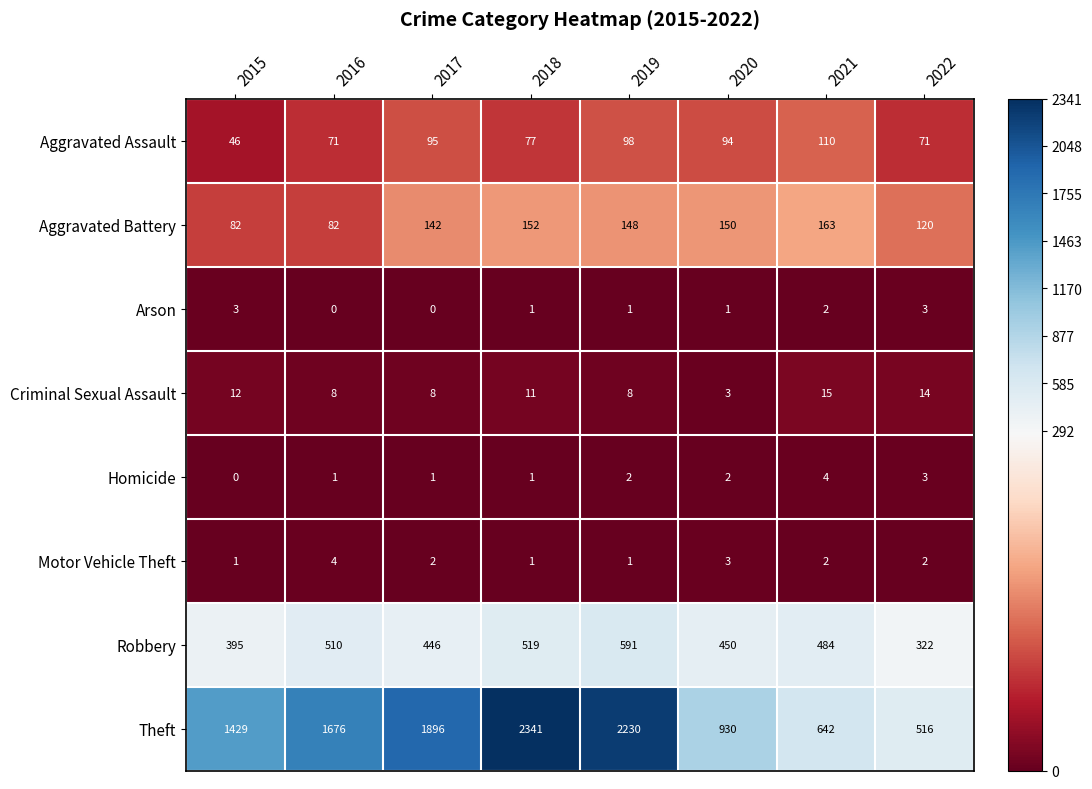

List the labels in order of Theft value, smallest first.

2022, 2021, 2020, 2015, 2016, 2017, 2019, 2018